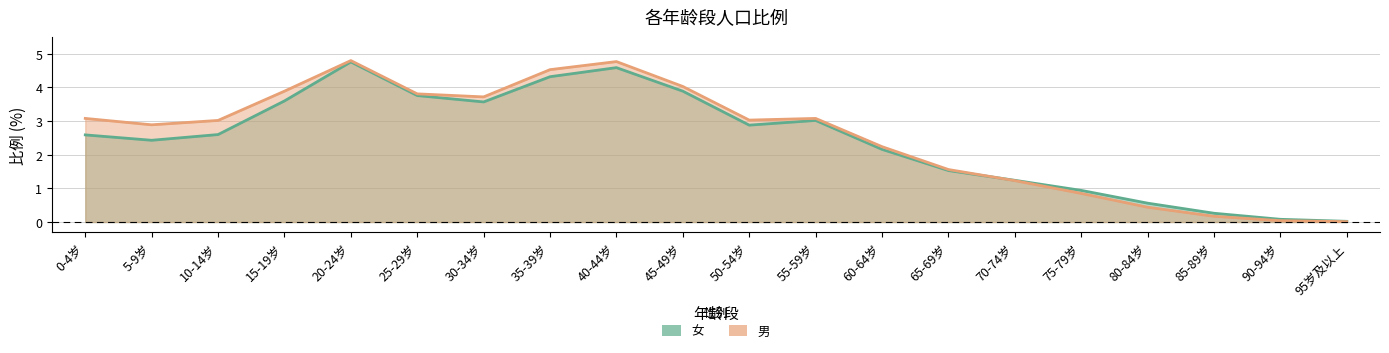

What are all the series names shown in the legend?

女, 男